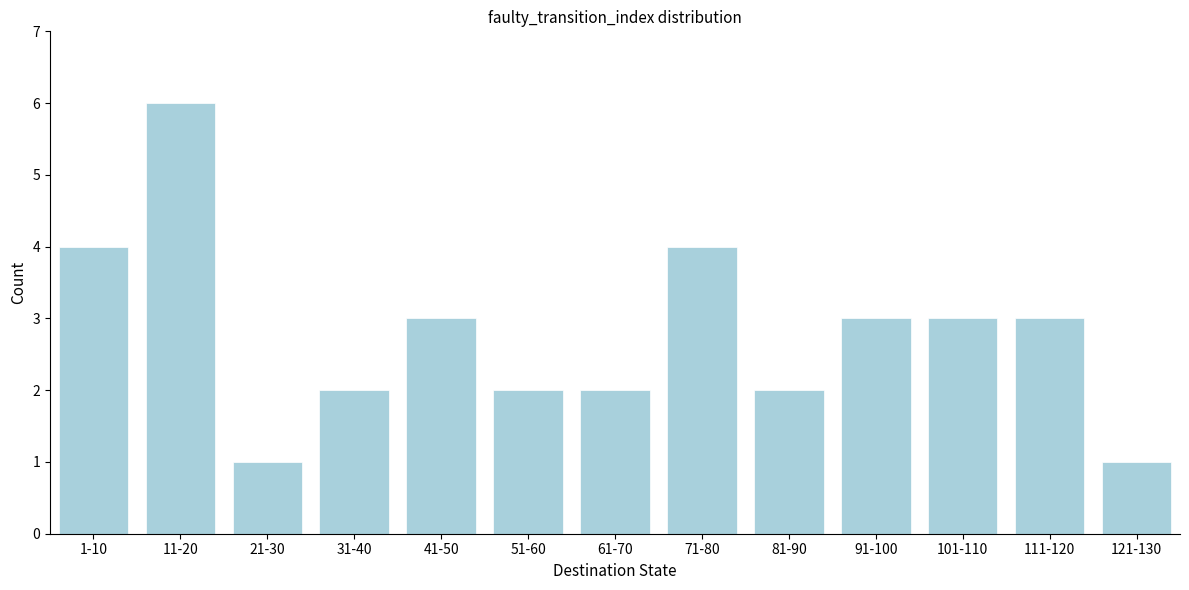

Reading right to left, transcribe all the data shown in this chart.

1	3	3	3	2	4	2	2	3	2	1	6	4